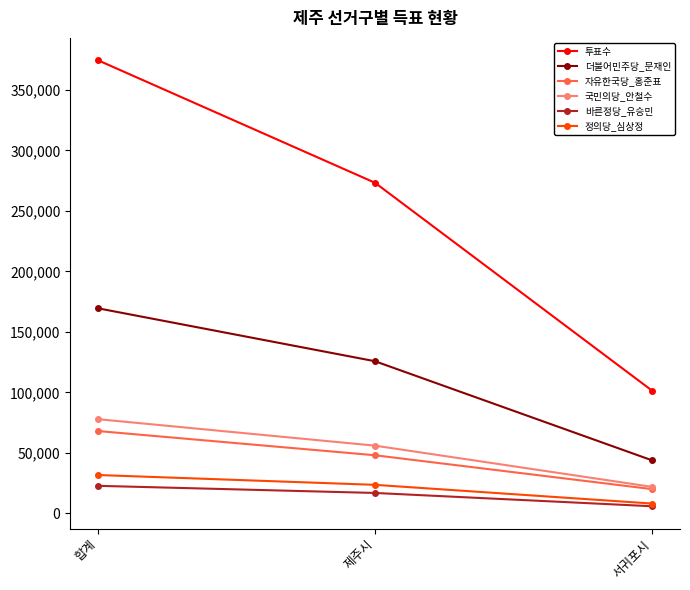

What is the average value of the 투표수 series?

249639